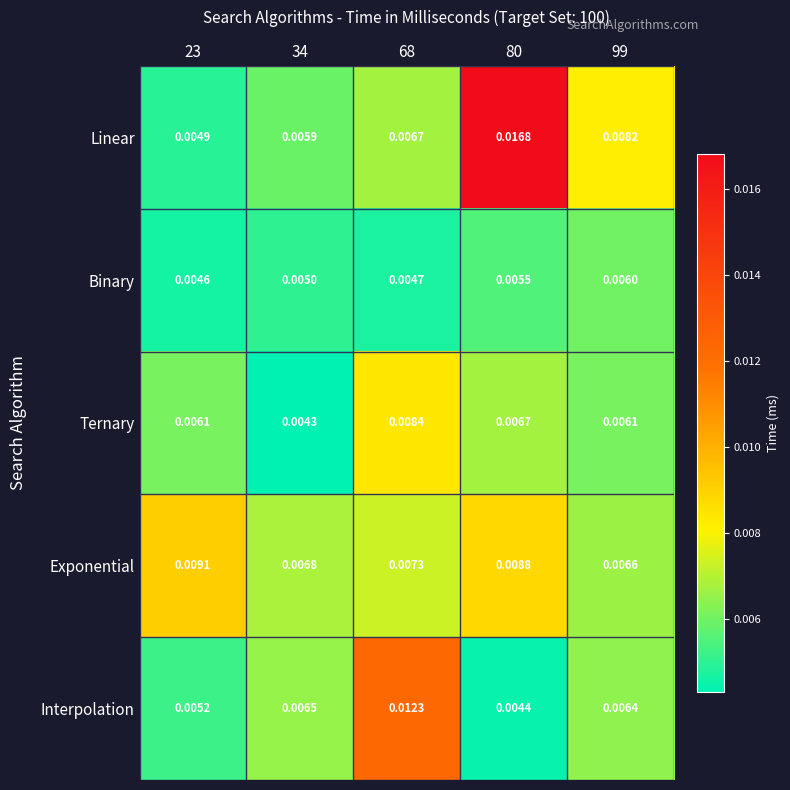

Between 23 and 68, which series saw the biggest shift?

Interpolation